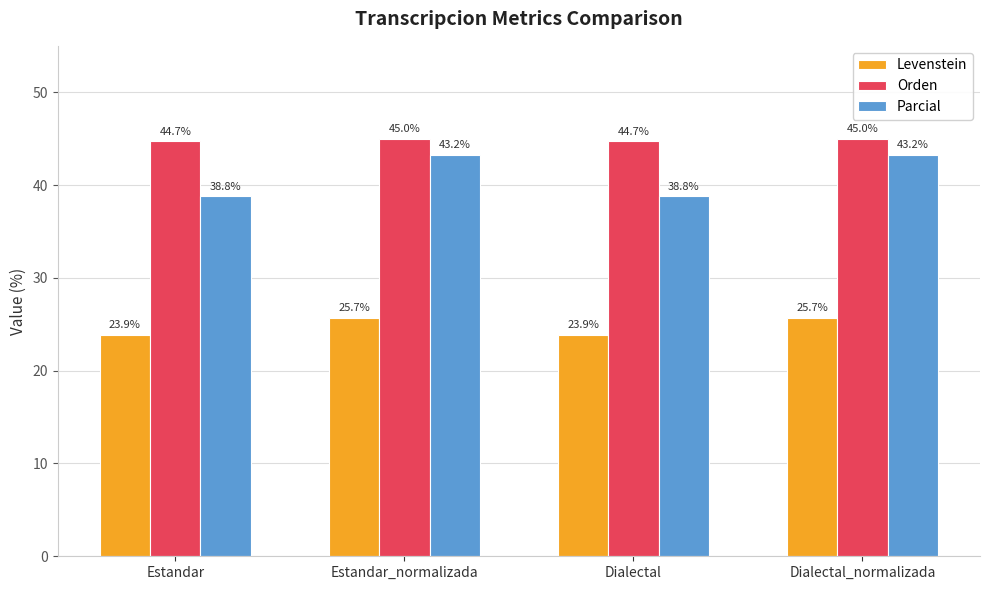

True or false: Parcial has a value of 50.5 at Estandar.

False